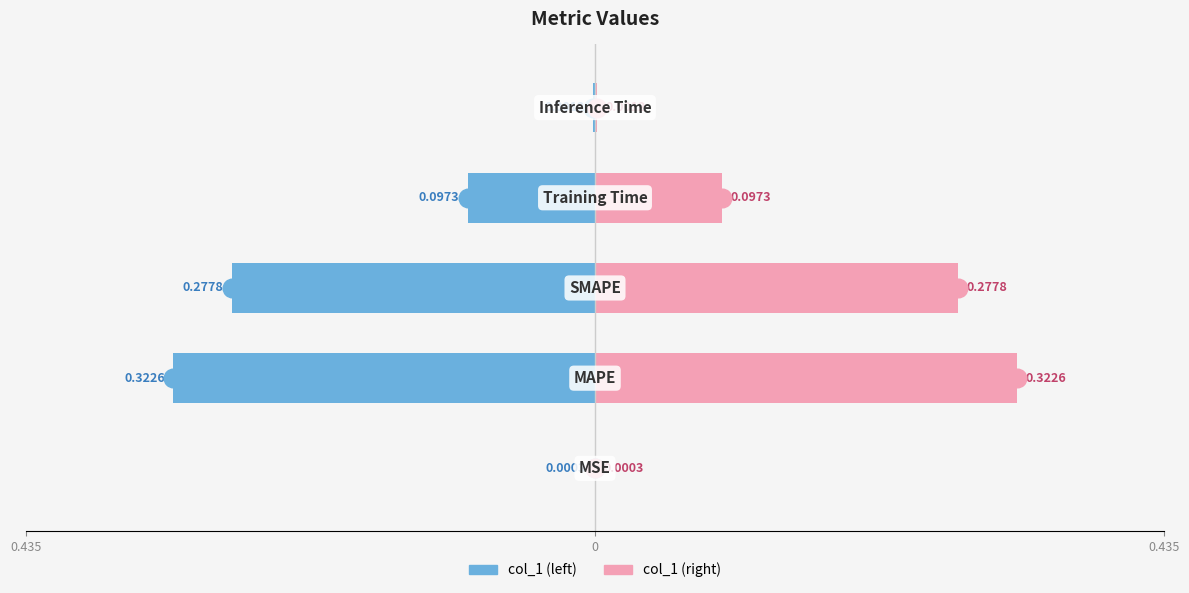

Which series reaches the minimum Y coordinate?

col_1 (left)